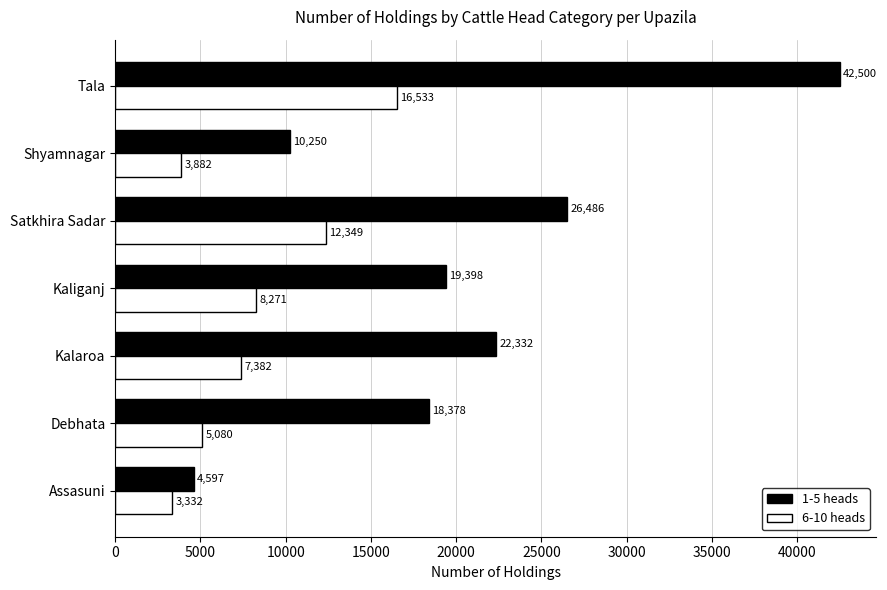

Rank the series at Kalaroa from lowest to highest value.

6-10 heads, 1-5 heads